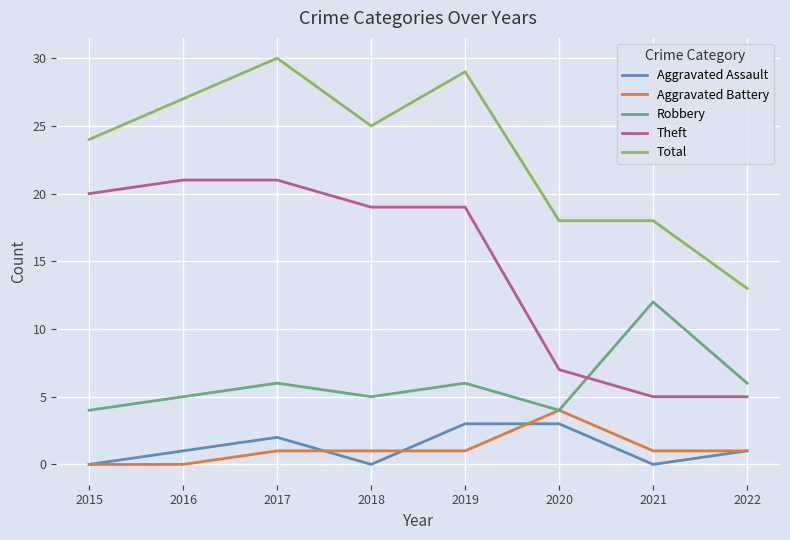

What are all the series names shown in the legend?

Aggravated Assault, Aggravated Battery, Robbery, Theft, Total